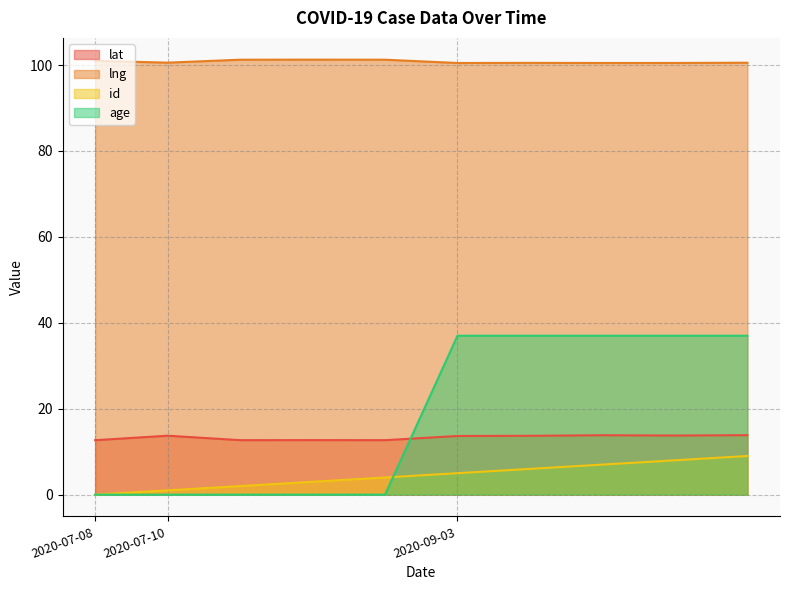

What is the spread (max minus min) of values at 2020-09-03?

95.5